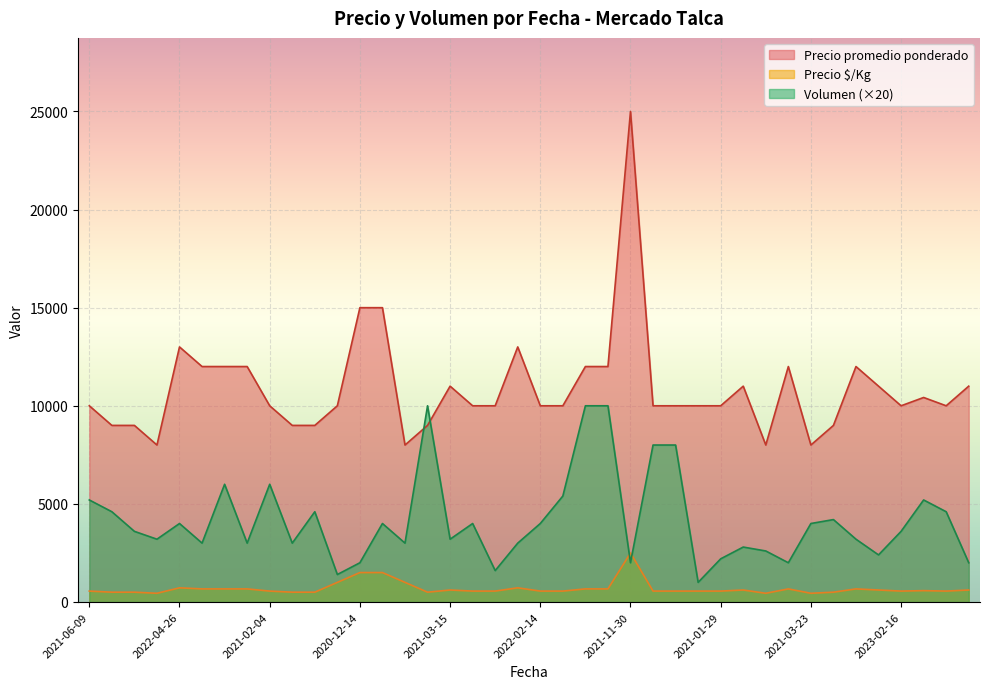

At which category is the sum across all series the highest?

2021-11-30